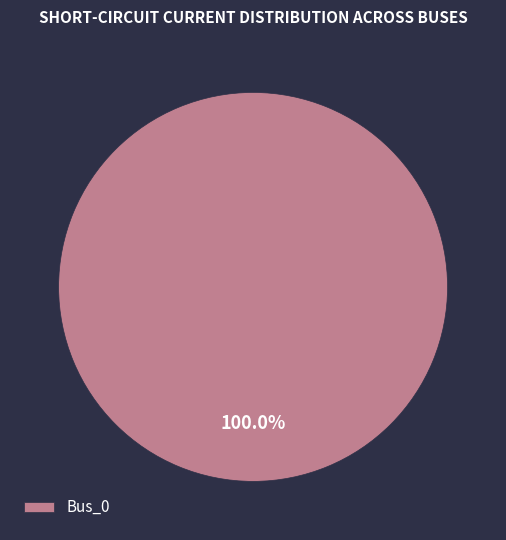

Is Bus_0 the majority of the pie?

Yes